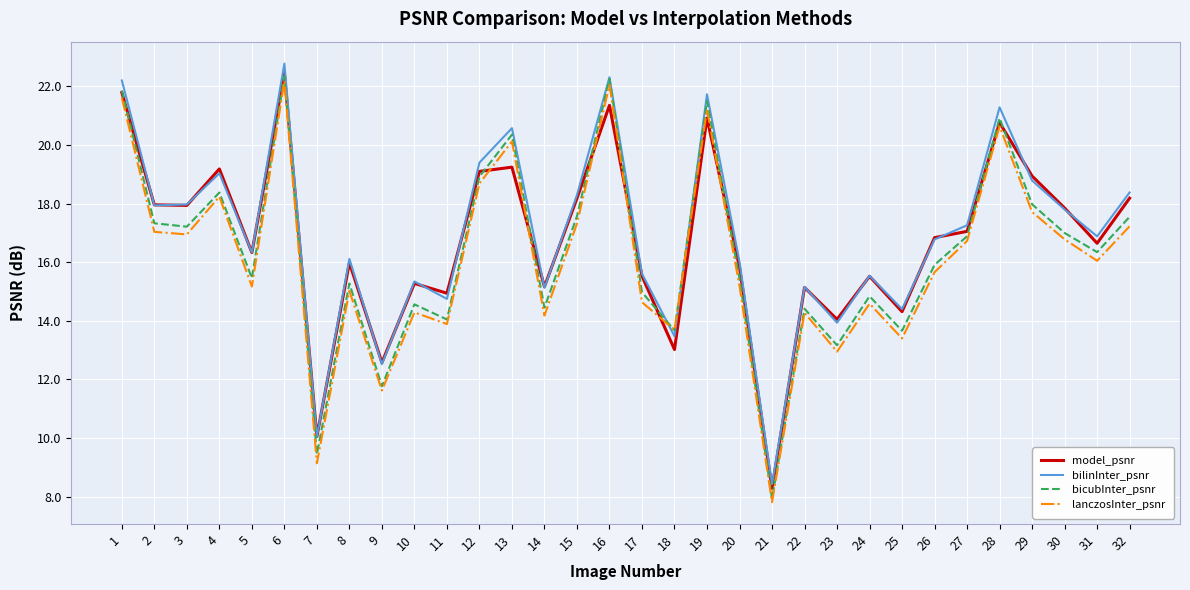

List the series in order of their overall mean, lowest first.

lanczosInter_psnr, bicubInter_psnr, model_psnr, bilinInter_psnr